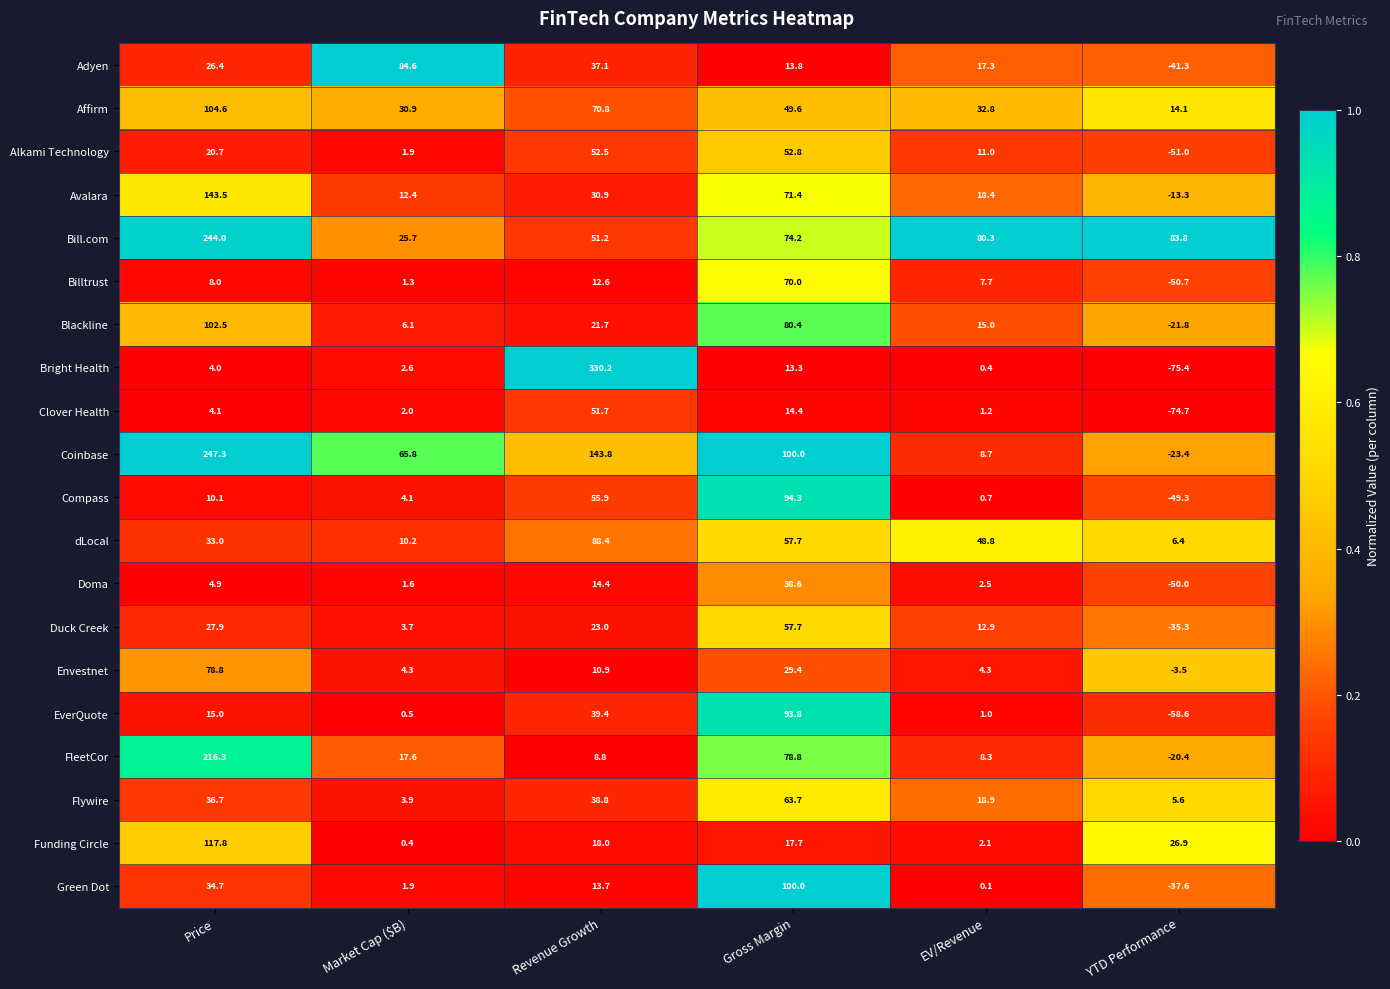

At EV/Revenue, list the series in order from smallest to largest.

Green Dot, Bright Health, Compass, EverQuote, Clover Health, Funding Circle, Doma, Envestnet, Billtrust, FleetCor, Coinbase, Alkami Technology, Duck Creek, Blackline, Adyen, Avalara, Flywire, Affirm, dLocal, Bill.com